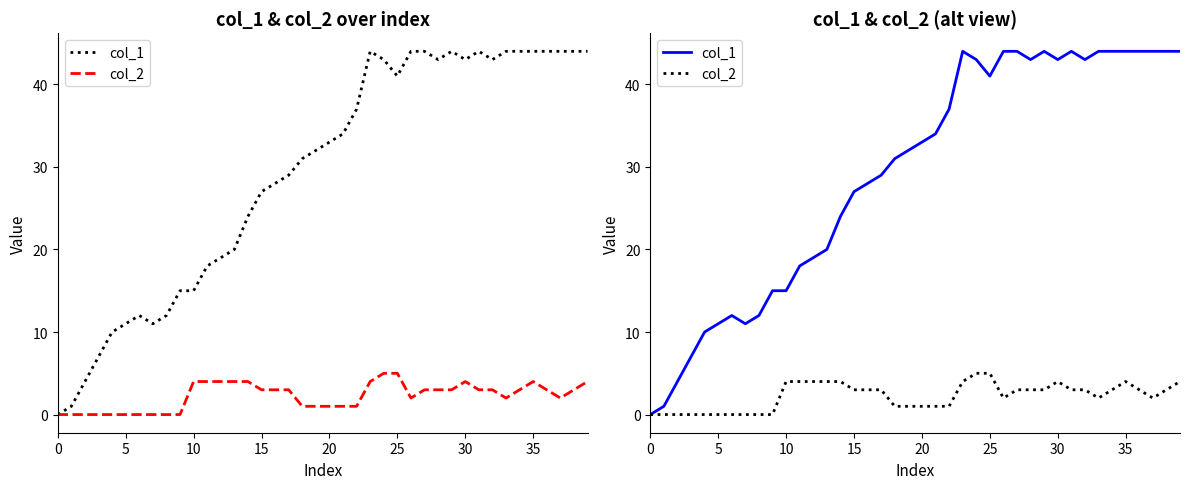

What is the value of the col_2 point at the 14th from the left?

4